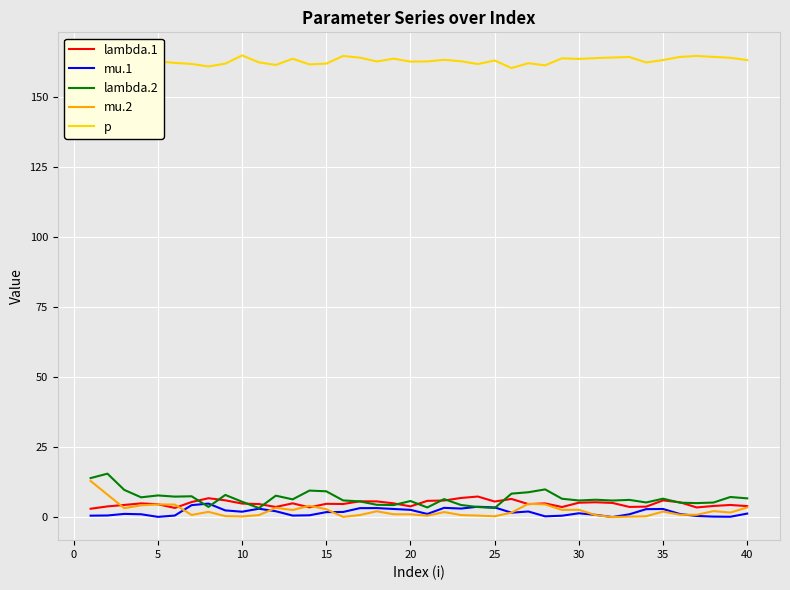

Is it true that mu.1 equals 2.0 at 10?

True